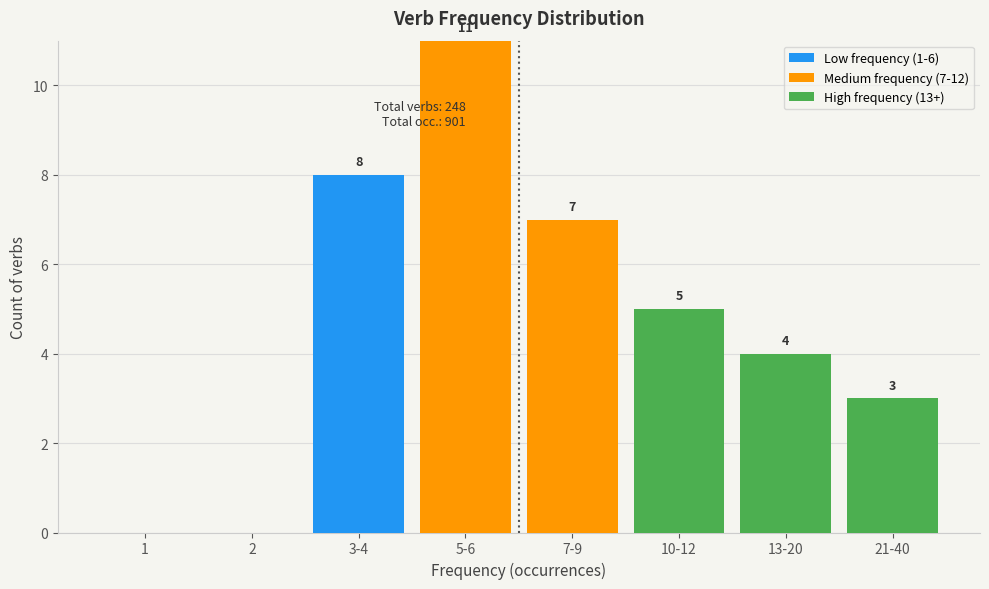

Reading left to right, what are the values for Low frequency (1-6)?

1=0	2=0	3-4=8	5-6=0	7-9=0	10-12=0	13-20=0	21-40=0